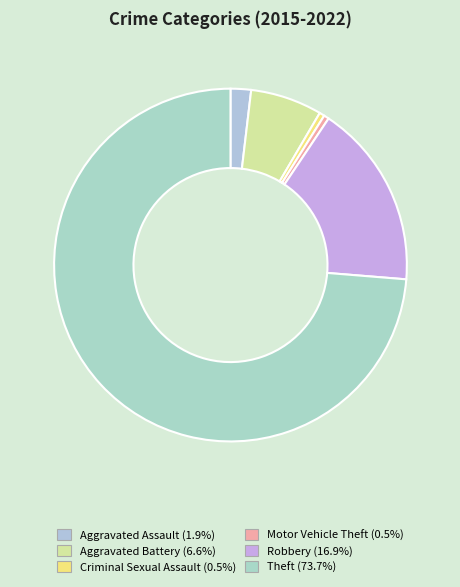

How many slices are in this pie chart?

6